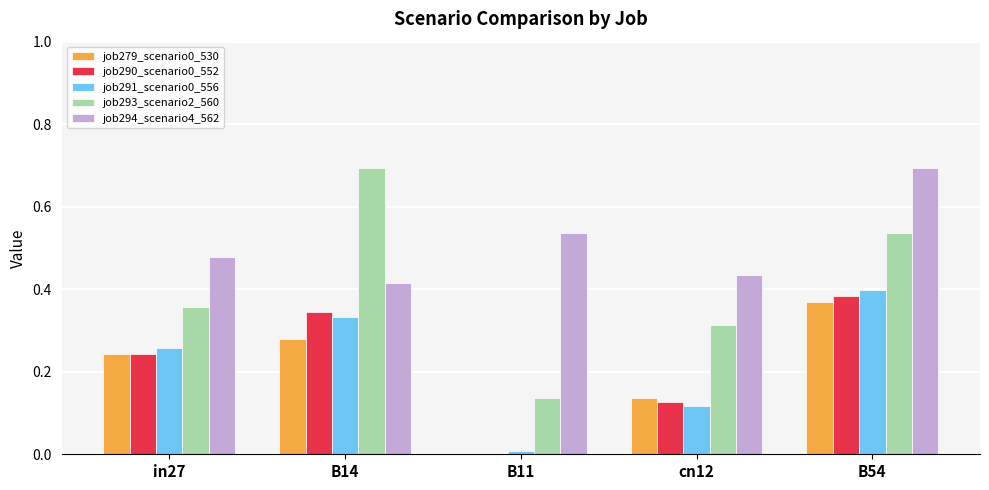

Are the bars horizontal?

No